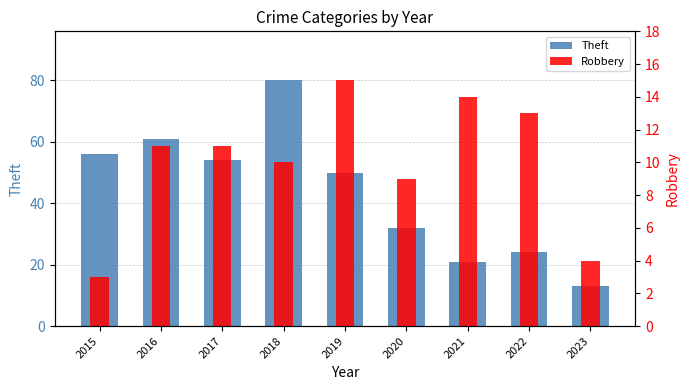

Rank the series by their average value, from highest to lowest.

Theft, Robbery